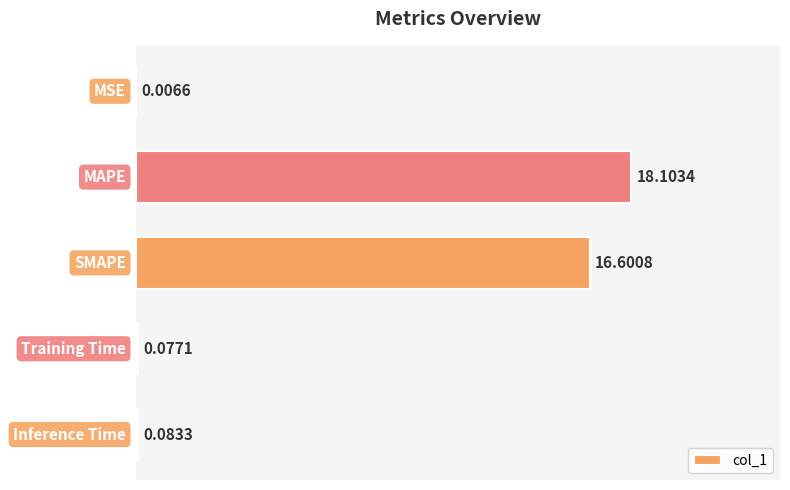

What is the maximum value shown in the chart?

18.1